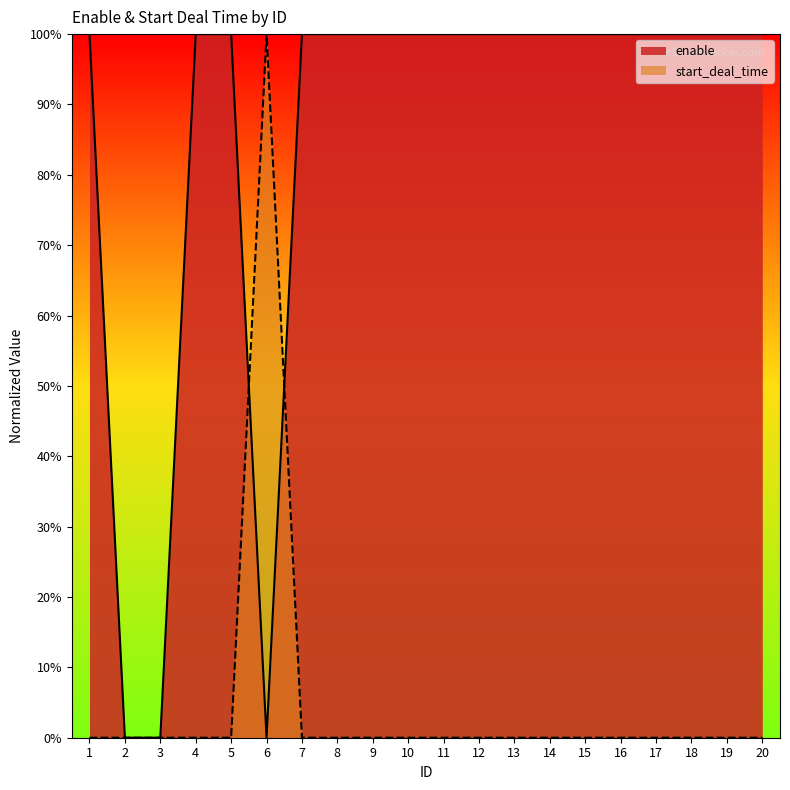

What is the value of the enable point at the 18th from the left?

1.0